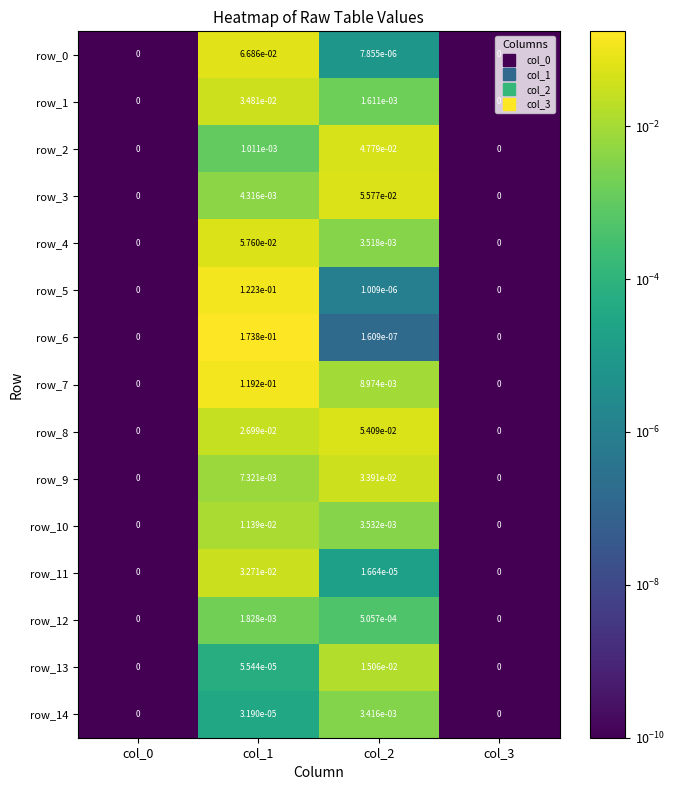

Which series has the largest total across all categories?

row_6